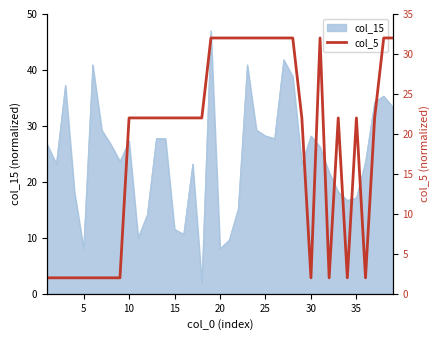

The value of col_15 at 35 is 27.6. True or false?

False